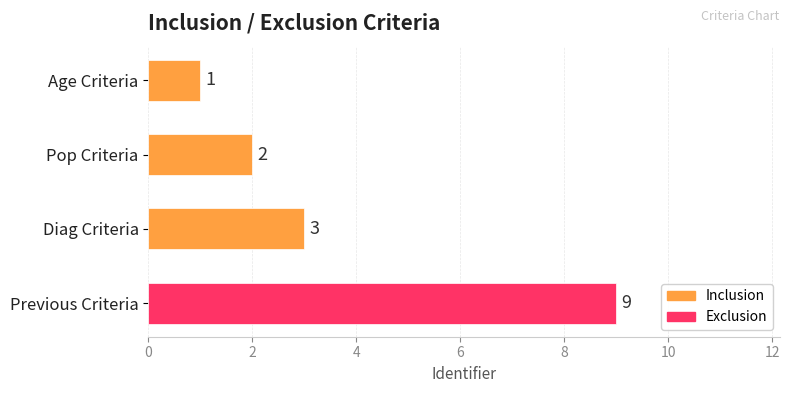

How many distinct data groups are displayed?

1